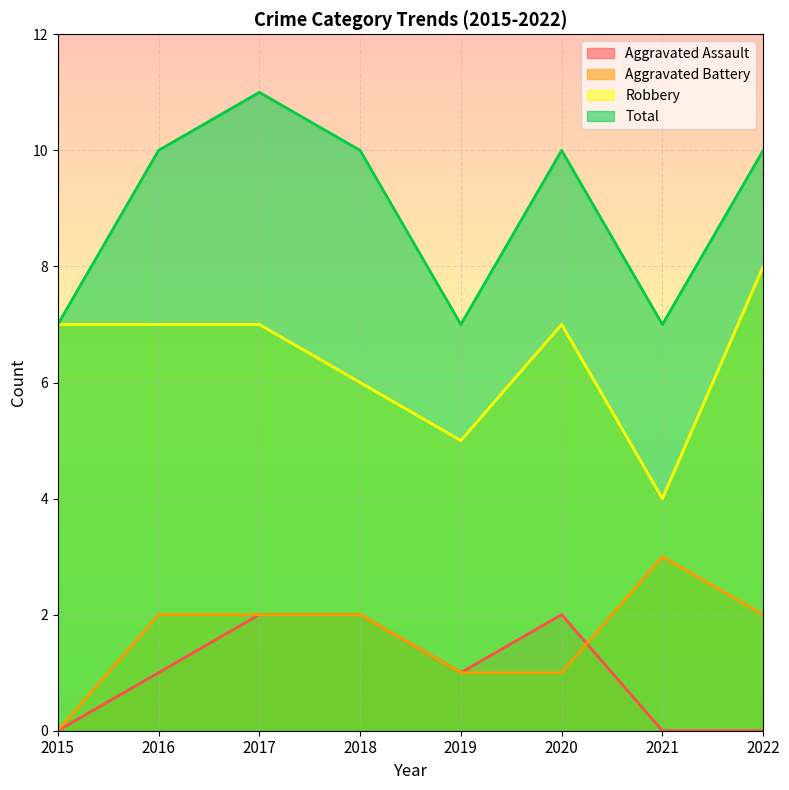

What is the value of the Robbery point at the 3rd from the left?

7